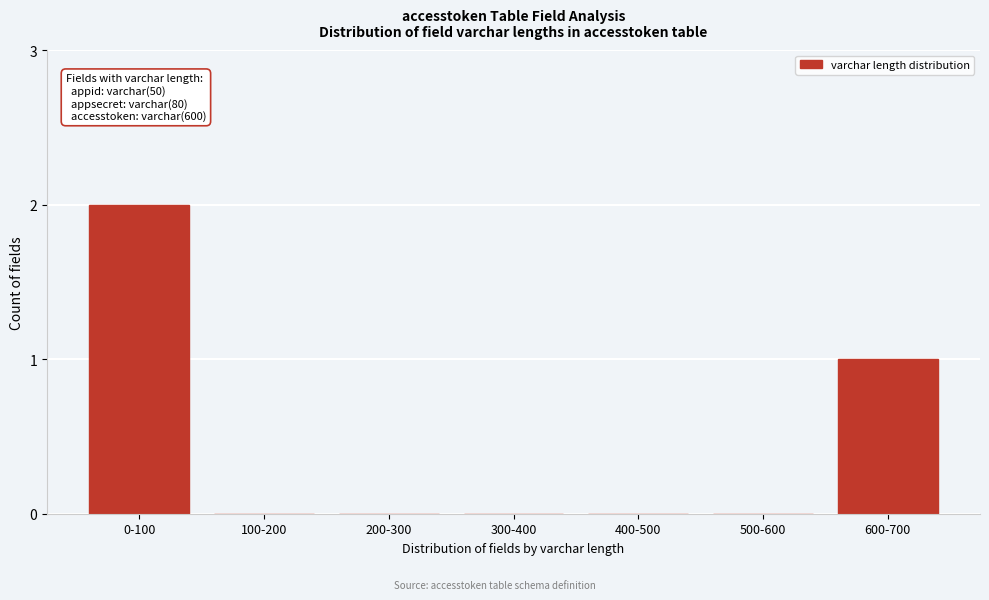

Reading right to left, extract all data points from this chart.

600-700=1	500-600=0	400-500=0	300-400=0	200-300=0	100-200=0	0-100=2